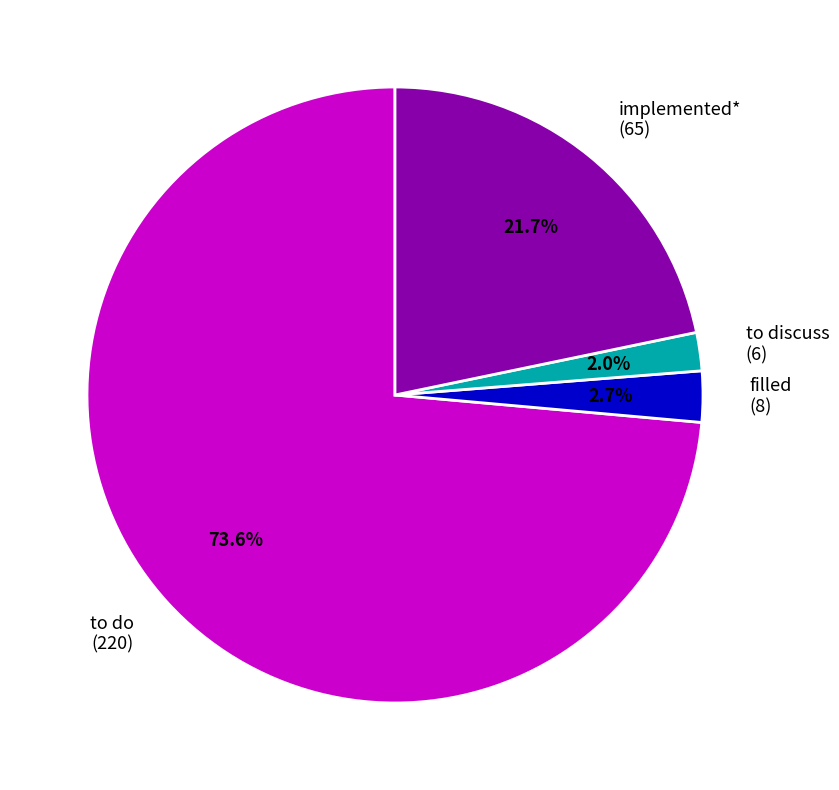

How many segments does this pie chart have?

4